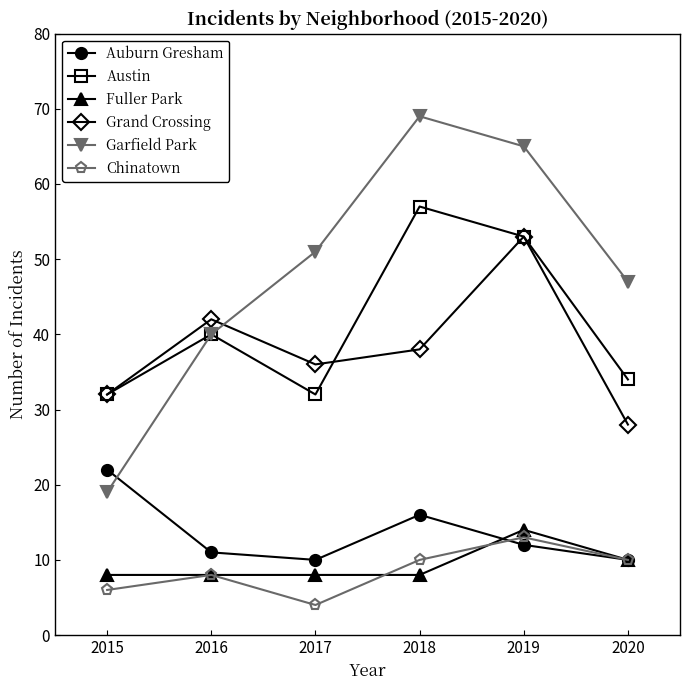

True or false: Grand Crossing and Chinatown intersect in this chart.

False